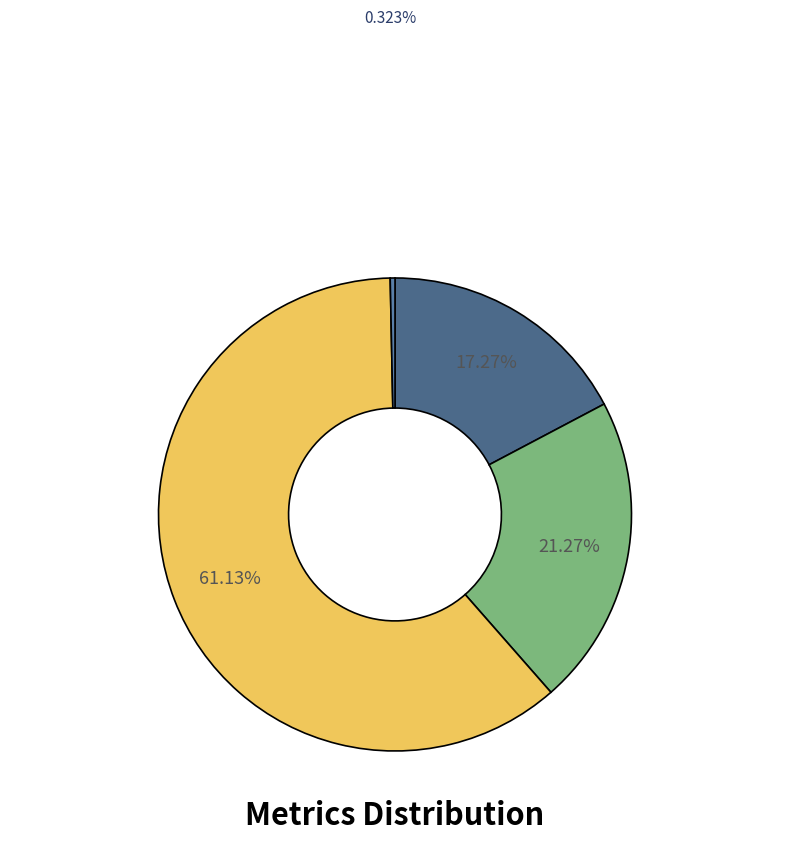

Which category has the smallest portion of the pie?

MSE